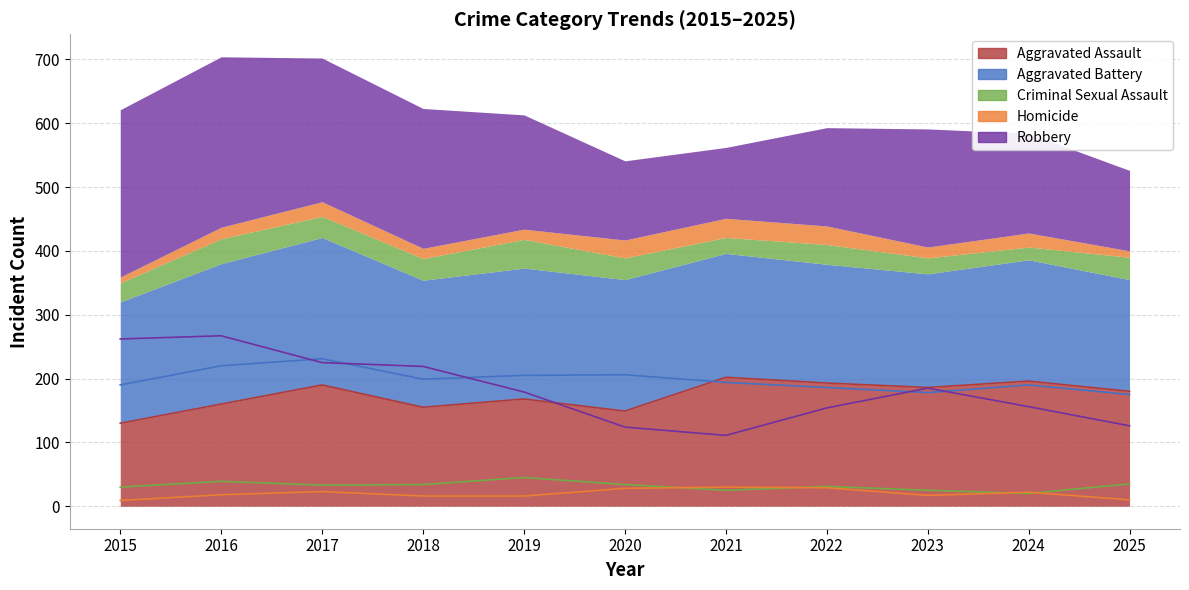

At which label is Criminal Sexual Assault closest to 32?

2017